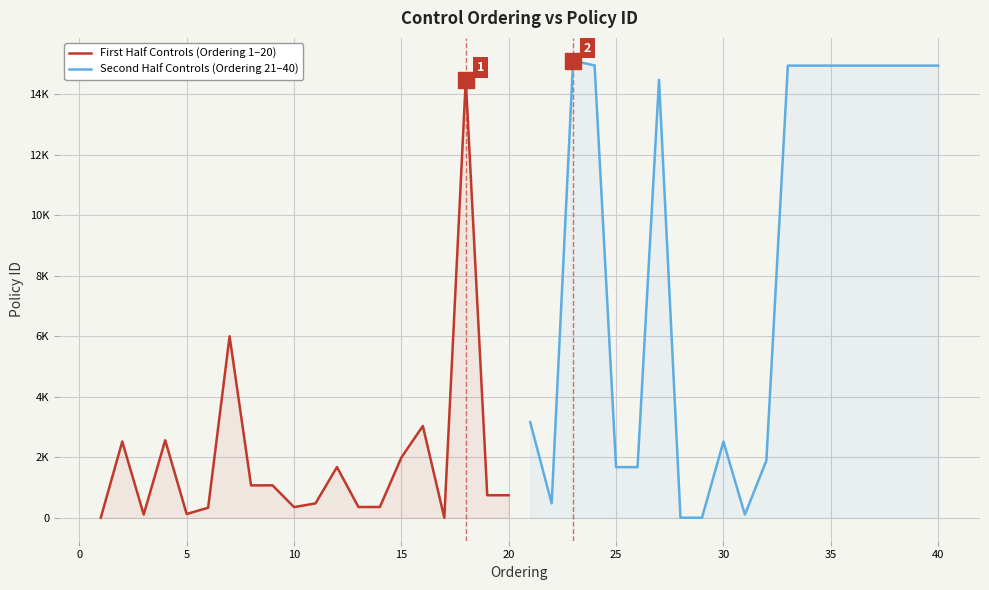

Reading left to right, transcribe all the data shown in this chart.

First Half Controls (Ordering 1–20): 3	2521	109	2566	128	335	6003	1074	1075	356	478	1679	359	360	1995	3037	3	14477	748	748
Second Half Controls (Ordering 21–40): 3167	478	15110	14956	1679	1676	14478	4	4	2521	109	1894	14949	14949	14949	14949	14949	14949	14949	14949